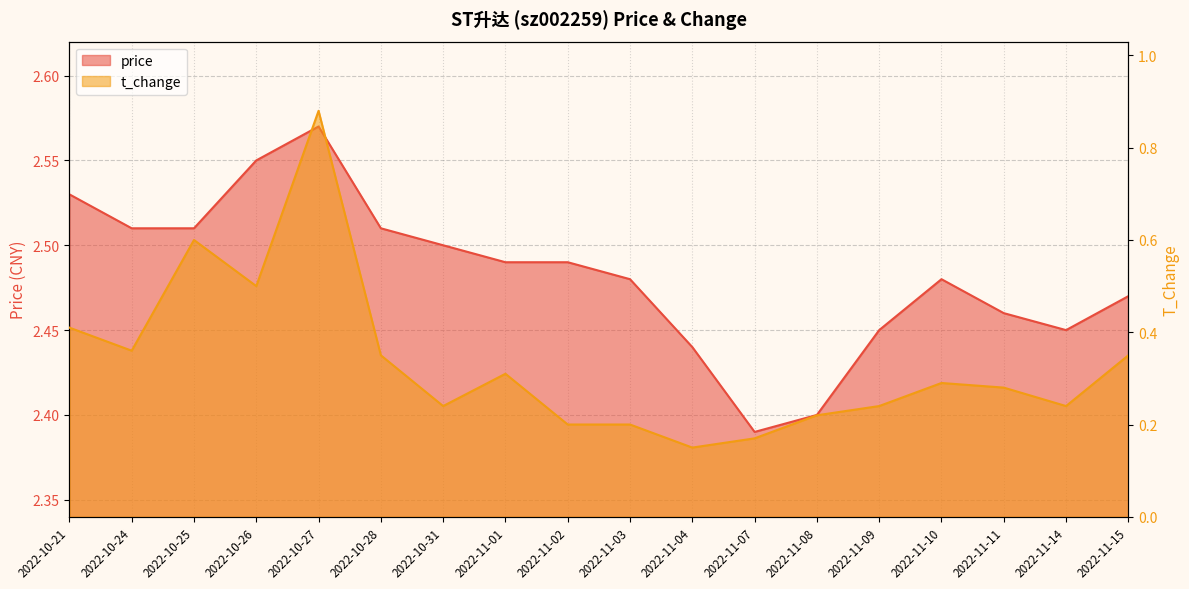

What are all the series names shown in the legend?

price, t_change